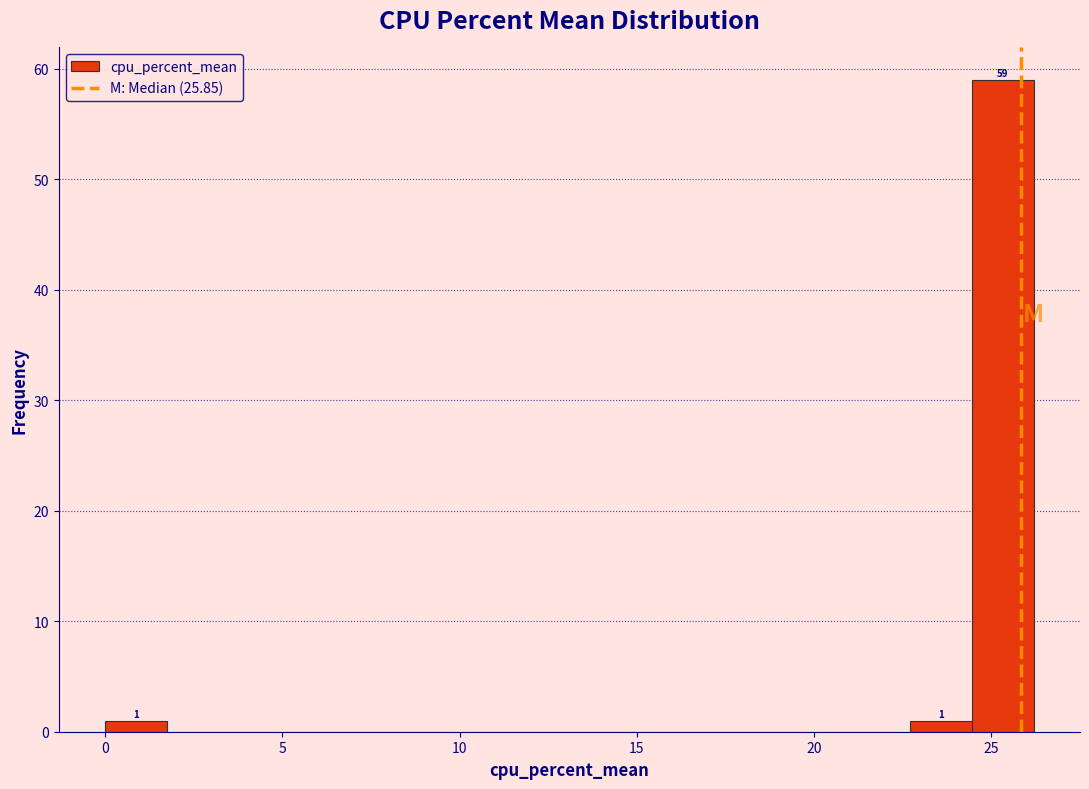

Read against the x-axis, roughly where is the centre of the tallest bar?

25.5